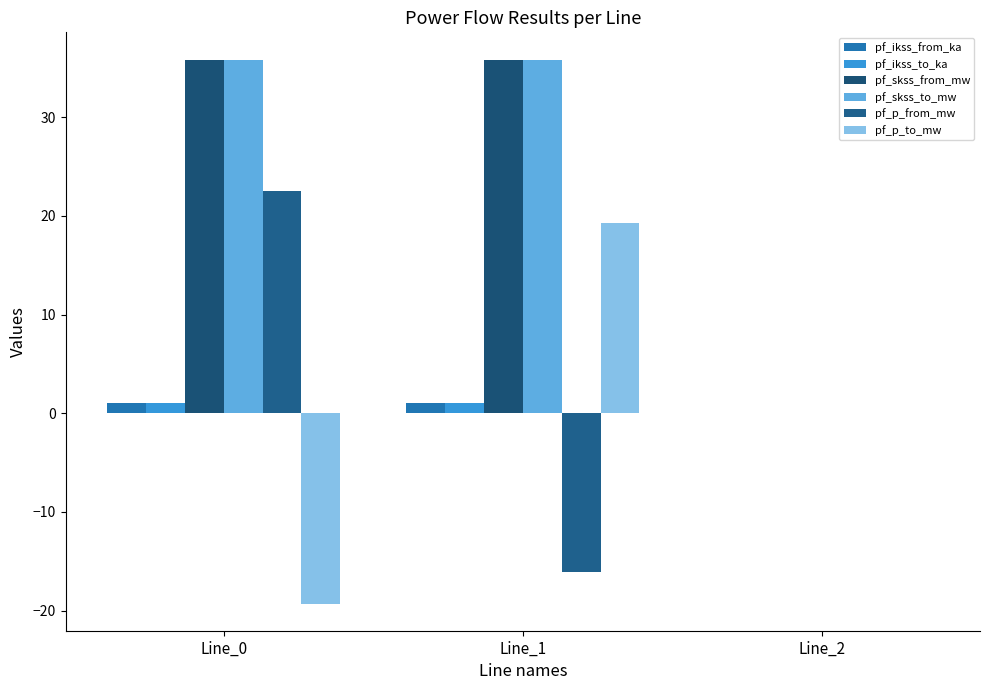

At which label does pf_skss_from_mw reach its peak?

Line_1